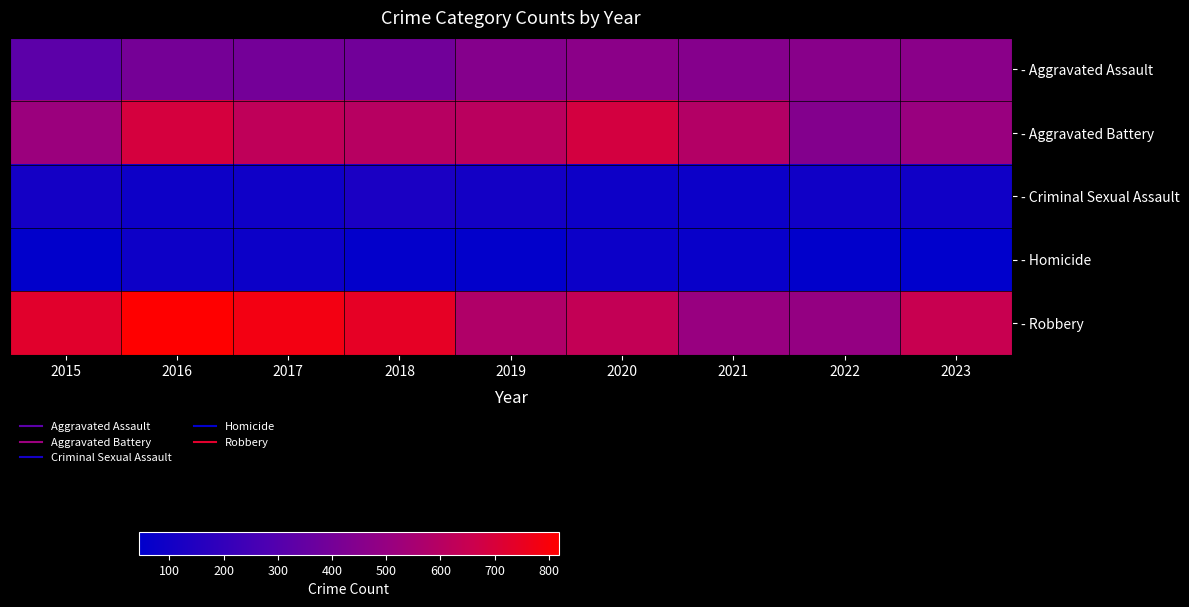

Reading right to left, what are all the values shown in this chart?

- Aggravated Assault: 2023=464	2022=458	2021=452	2020=466	2019=452	2018=392	2017=396	2016=402	2015=323
- Aggravated Battery: 2023=509	2022=446	2021=587	2020=686	2019=608	2018=600	2017=623	2016=691	2015=515
- Criminal Sexual Assault: 2023=93	2022=93	2021=81	2020=89	2019=102	2018=123	2017=91	2016=87	2015=105
- Homicide: 2023=44	2022=49	2021=69	2020=81	2019=53	2018=56	2017=82	2016=87	2015=50
- Robbery: 2023=651	2022=496	2021=506	2020=637	2019=577	2018=741	2017=780	2016=819	2015=726